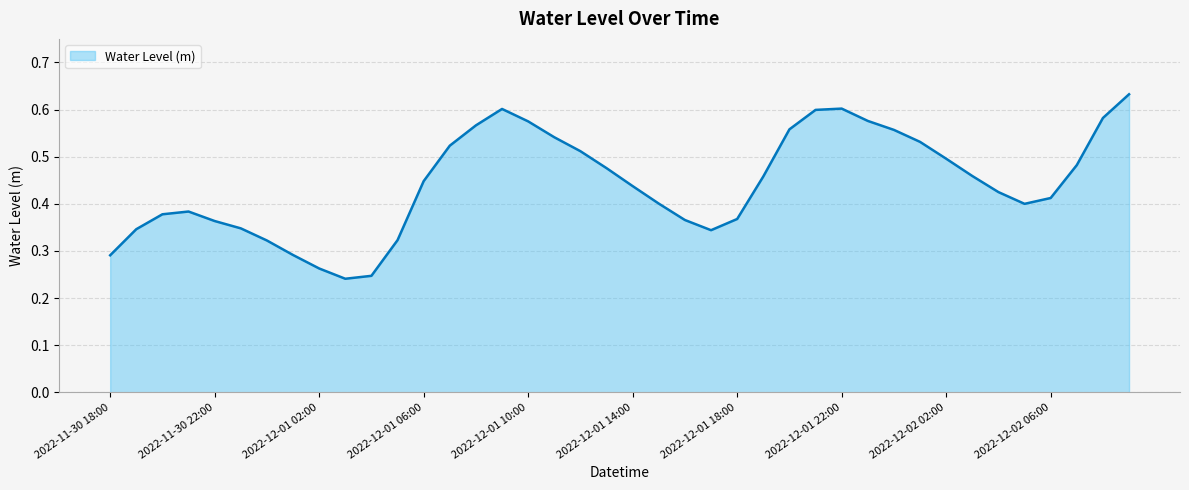

List the labels in order of value, largest first.

2022-12-02 09:00, 2022-12-01 22:00, 2022-12-01 09:00, 2022-12-01 21:00, 2022-12-02 08:00, 2022-12-01 23:00, 2022-12-01 10:00, 2022-12-01 08:00, 2022-12-01 20:00, 2022-12-02 00:00, 2022-12-01 11:00, 2022-12-02 01:00, 2022-12-01 07:00, 2022-12-01 12:00, 2022-12-02 02:00, 2022-12-02 07:00, 2022-12-01 13:00, 2022-12-02 03:00, 2022-12-01 19:00, 2022-12-01 06:00, 2022-12-01 14:00, 2022-12-02 04:00, 2022-12-02 06:00, 2022-12-01 15:00, 2022-12-02 05:00, 2022-11-30 21:00, 2022-11-30 20:00, 2022-12-01 18:00, 2022-12-01 16:00, 2022-11-30 22:00, 2022-11-30 23:00, 2022-11-30 19:00, 2022-12-01 17:00, 2022-12-01 05:00, 2022-12-01 00:00, 2022-12-01 01:00, 2022-11-30 18:00, 2022-12-01 02:00, 2022-12-01 04:00, 2022-12-01 03:00